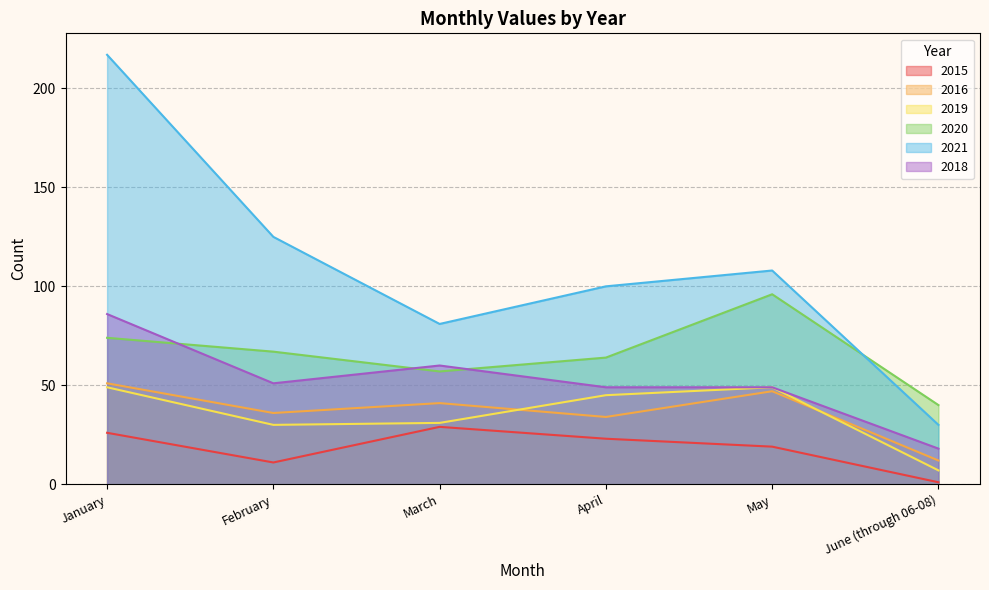

How many interior local peaks does the 2016 series have?

2